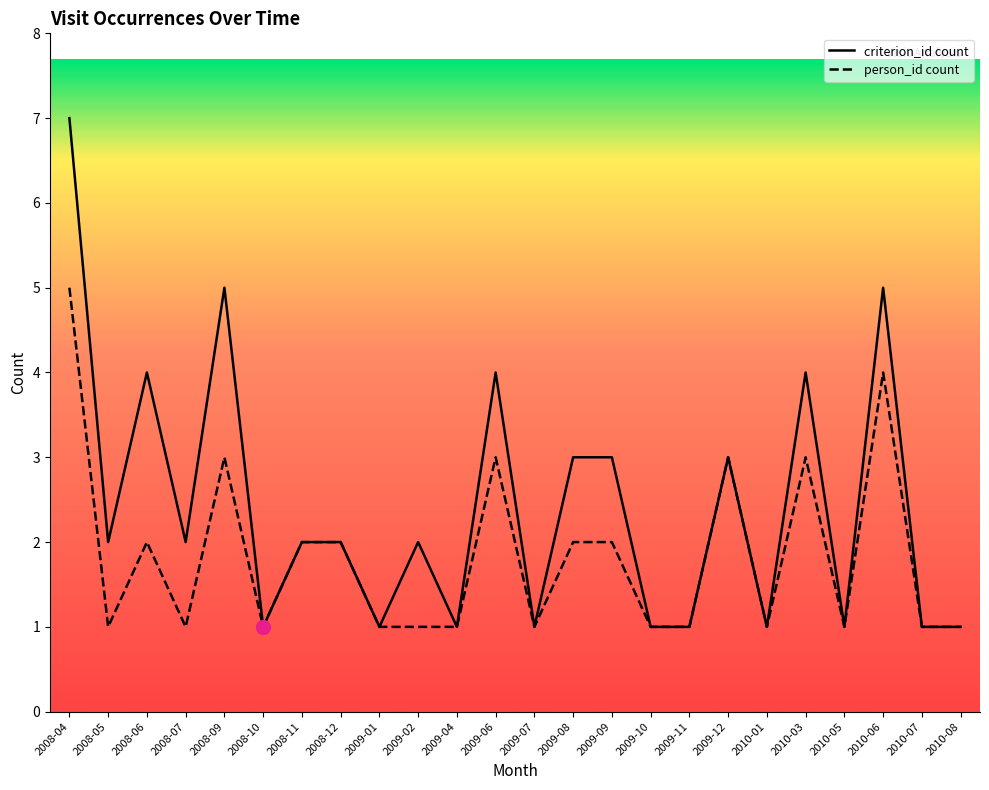

What is the value of the person_id_count point at the 8th from the left?

2